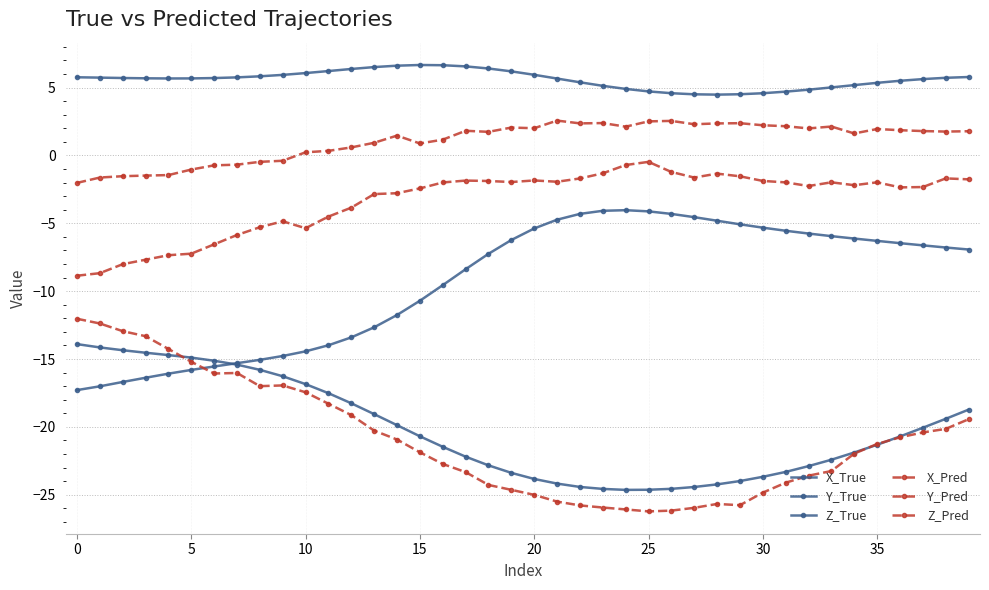

Does the chart have visible grid lines?

Yes